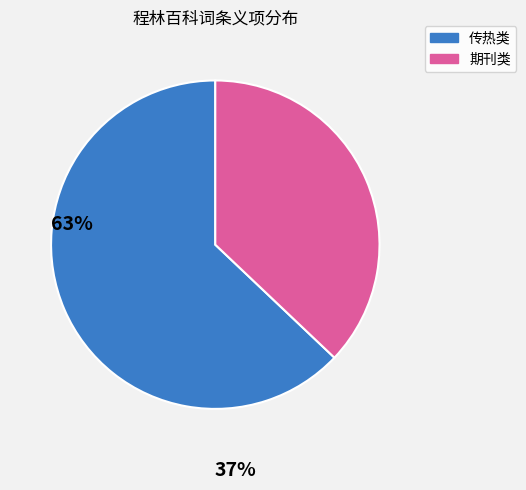

How many segments does this pie chart have?

2